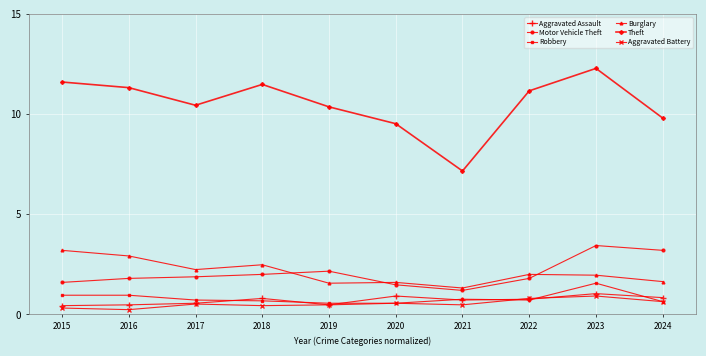

The Theft series shows 11.5 at 2018. True or false?

True